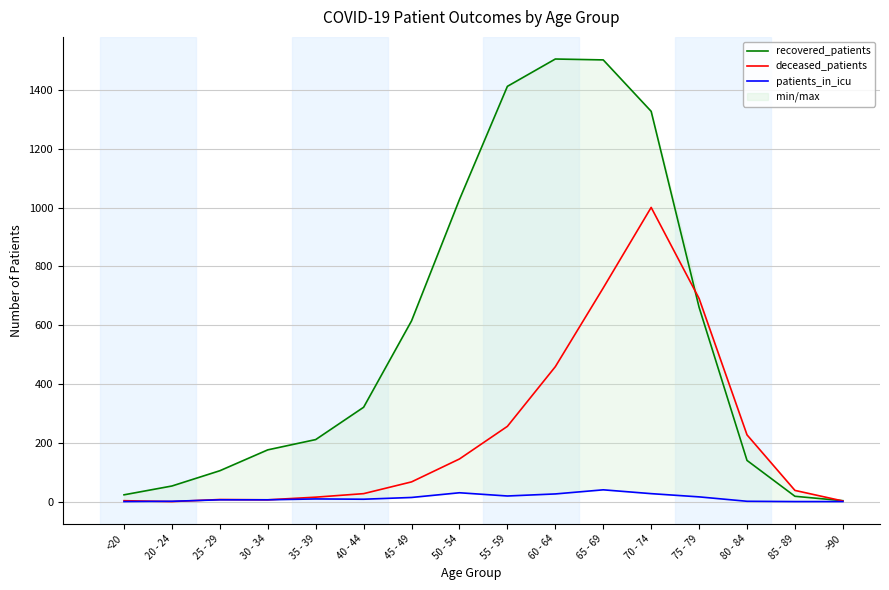

How many values in the deceased_patients series are below 67?

8